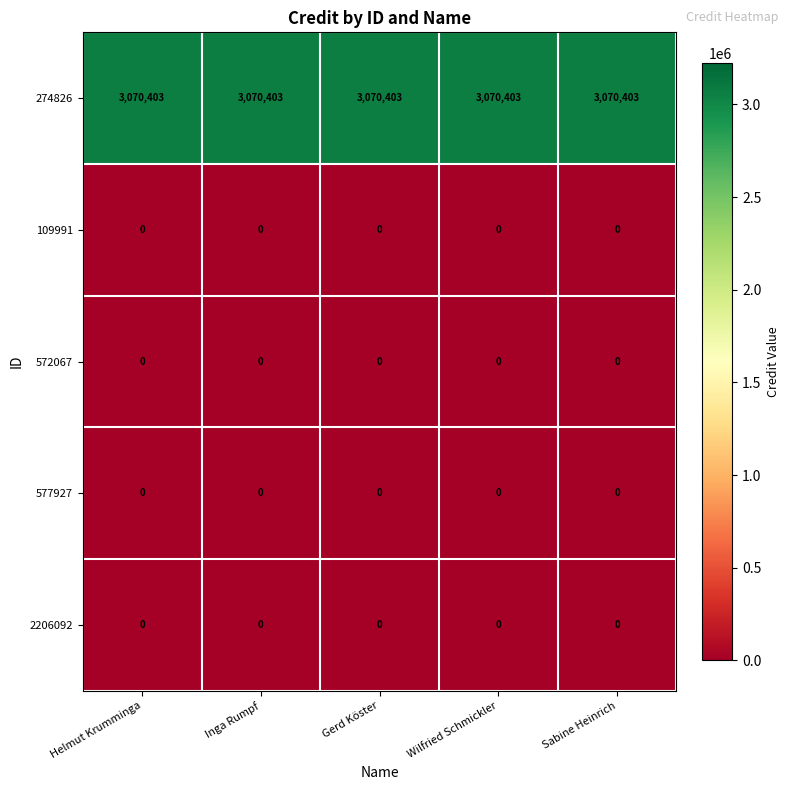

True or false: 2206092 has a value of 0 at Wilfried Schmickler.

True